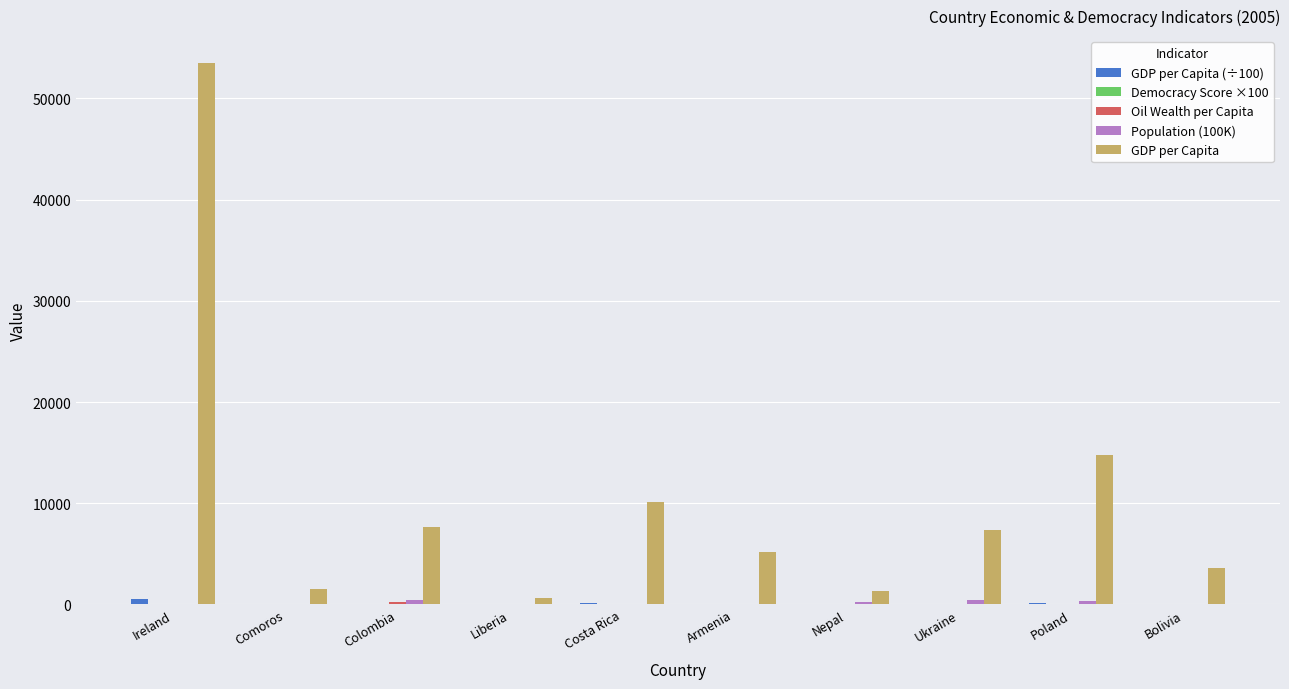

At which label is GDP per Capita closest to 27041?

Poland